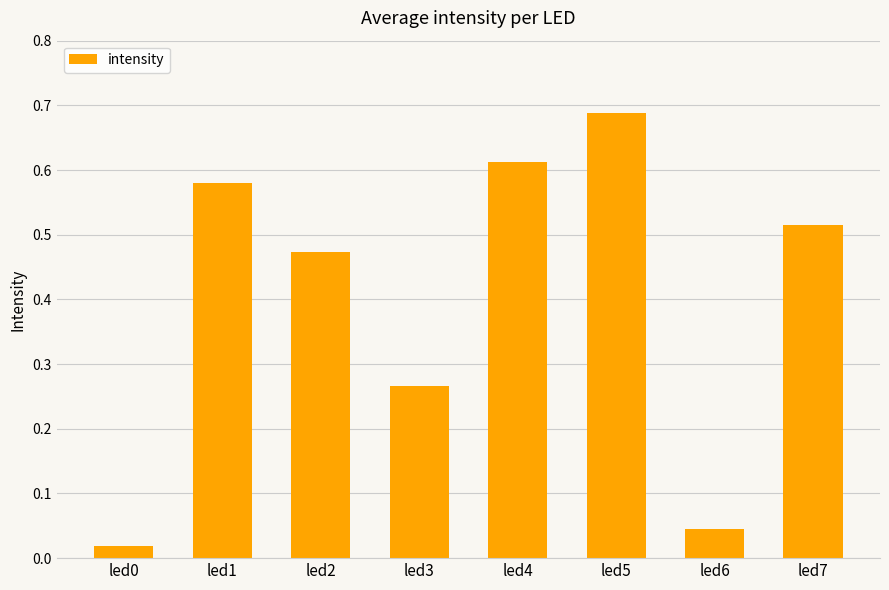

What is the change in value from led6 to led7?

+0.5